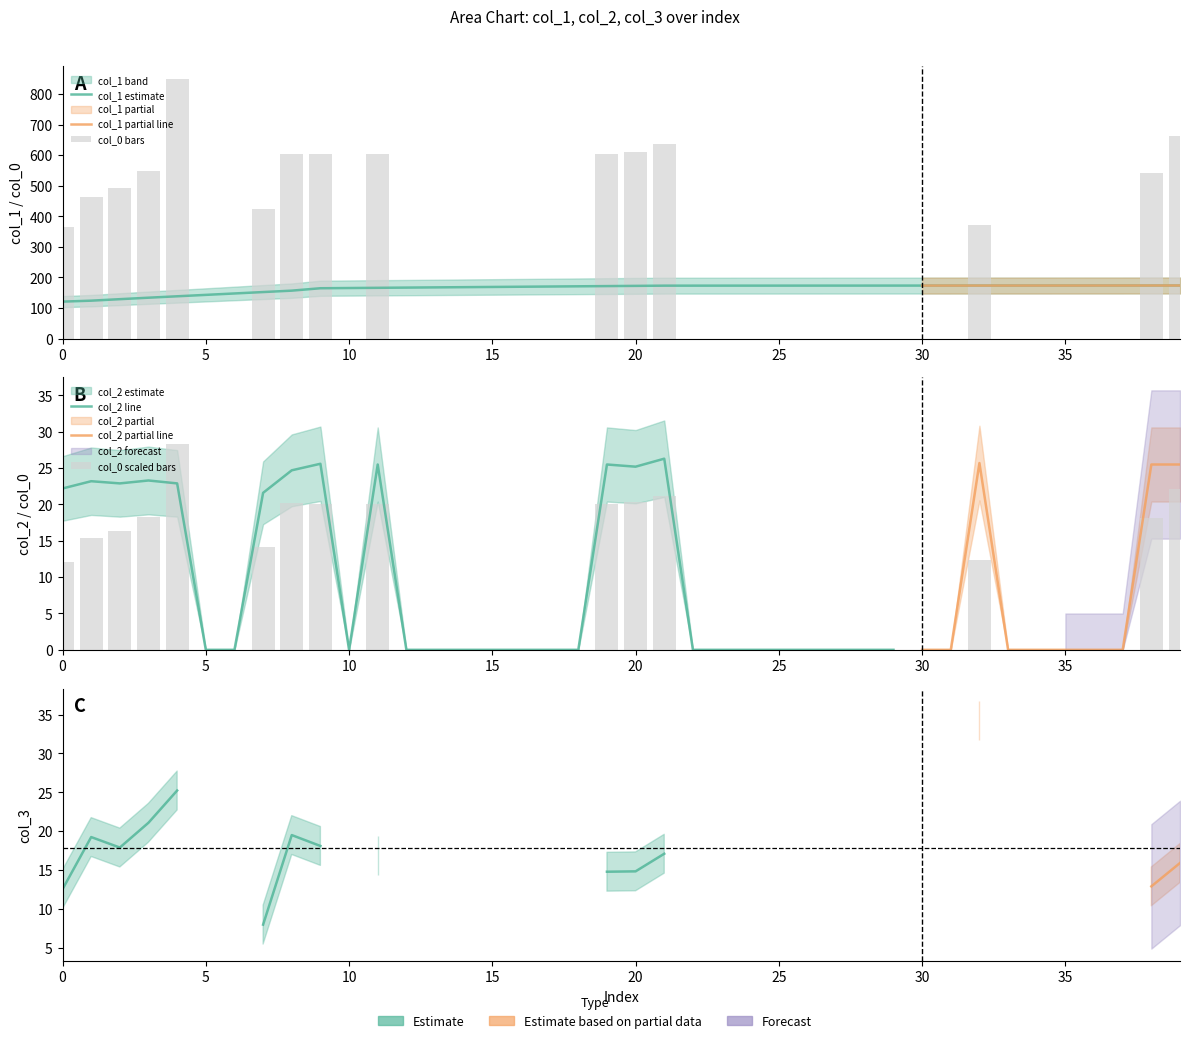

Is the value of col_1 at 39 greater than the value of col_0 at 7?

No